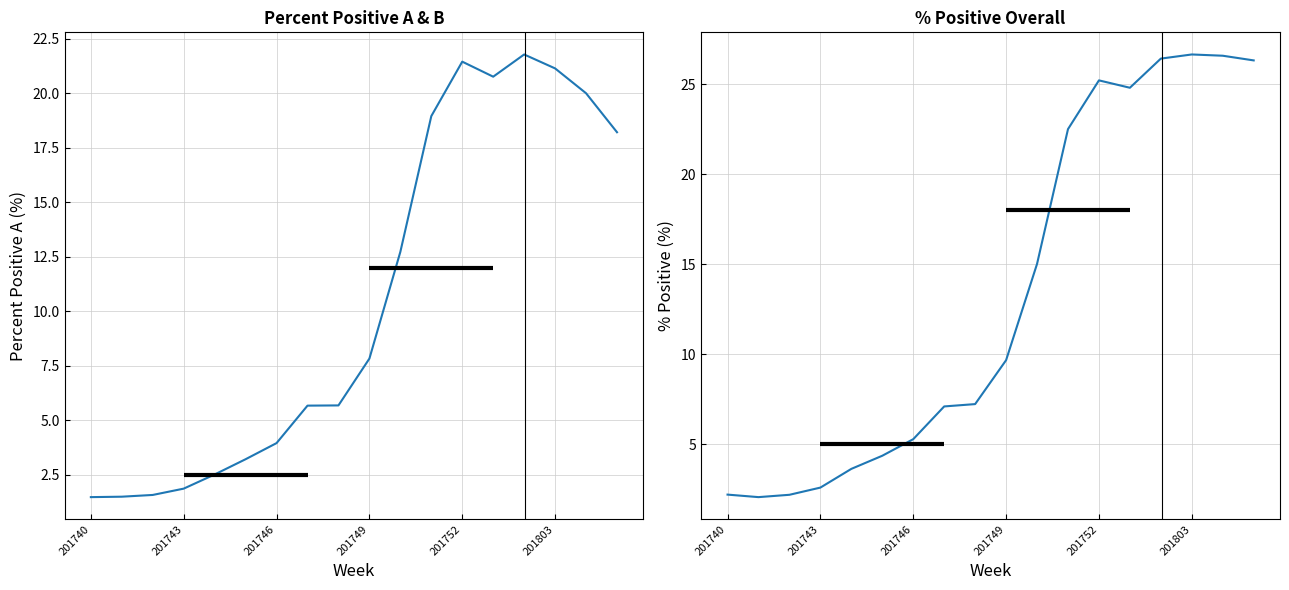

At 201746, list the series in order from largest to smallest.

% Positive, Percent Positive A